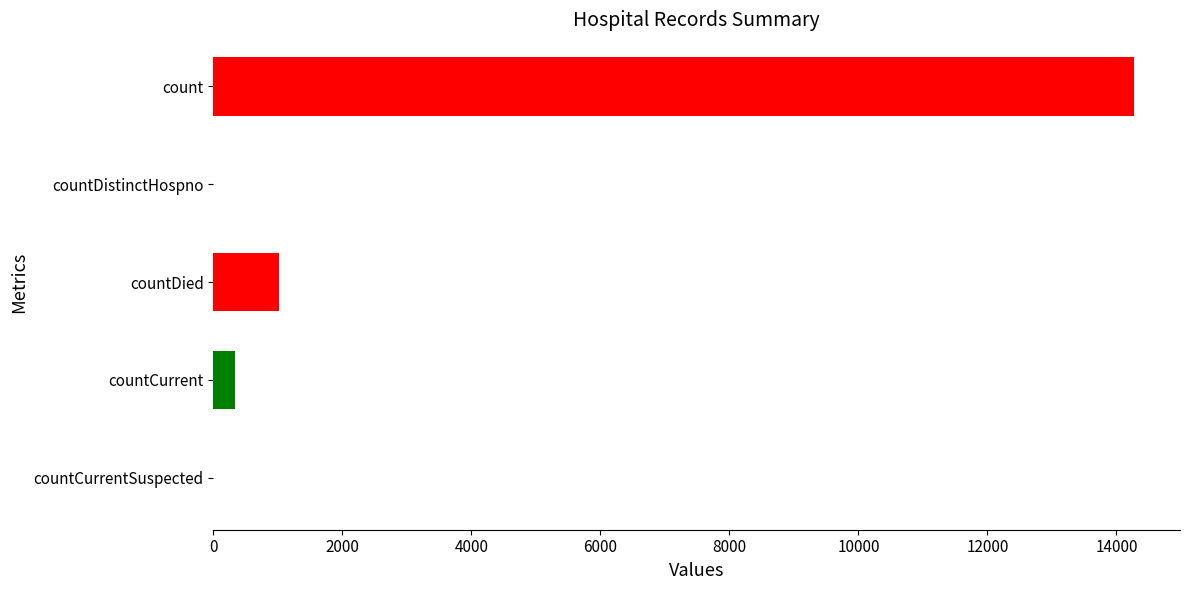

Reading top to bottom, what are all the values shown in this chart?

count=14271	countDistinctHospno=0	countDied=1017	countCurrent=336	countCurrentSuspected=0